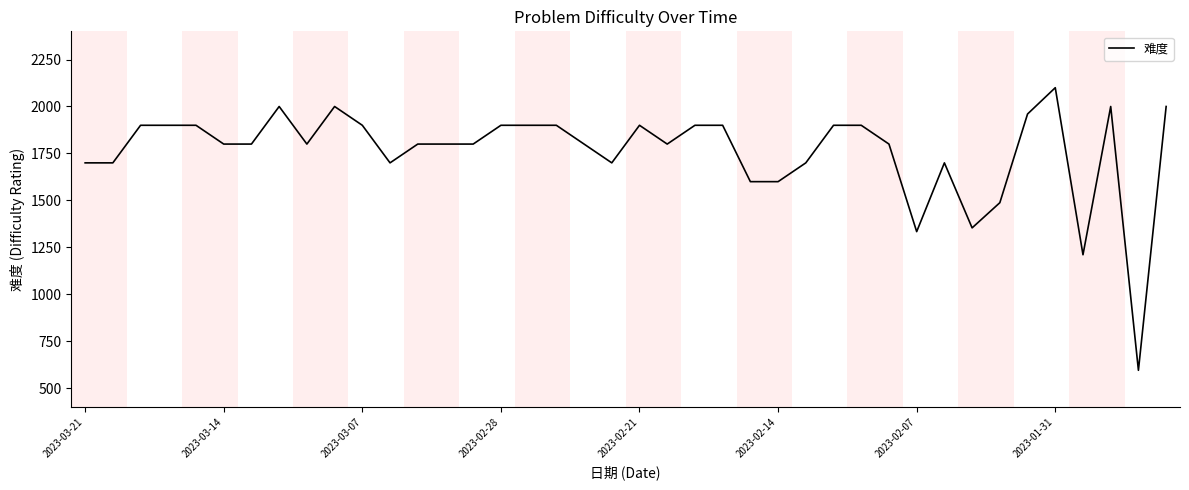

What is the maximum value shown in the chart?

2100